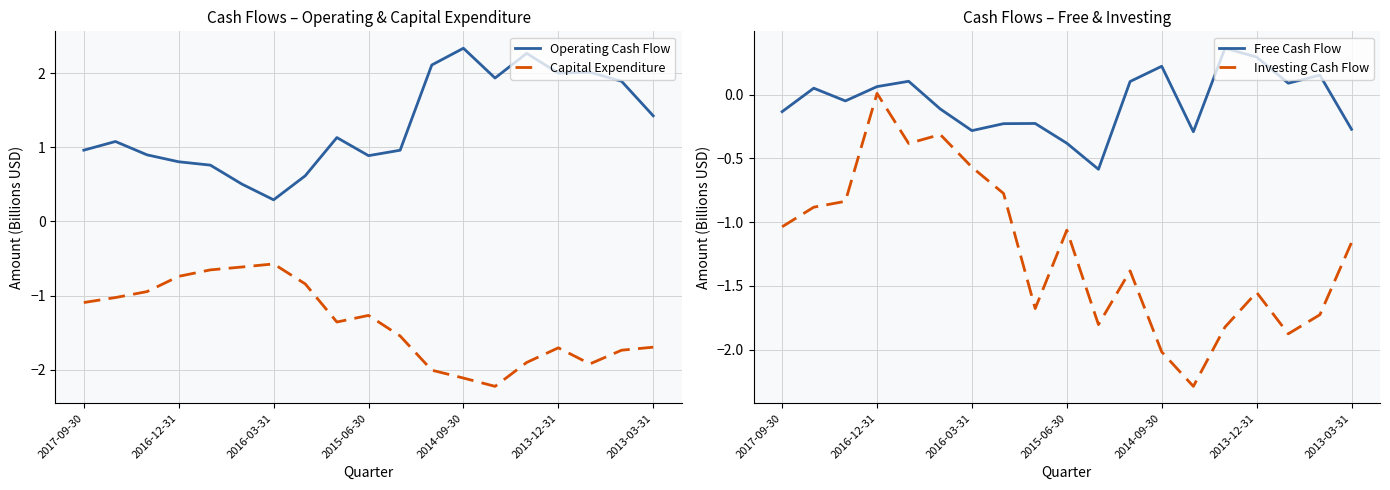

Reading left to right, extract all data points from this chart.

Operating Cash Flow: 1.0	1.1	0.9	0.8	0.8	0.5	0.3	0.6	1.1	0.9	1.0	2.1	2.3	1.9	2.3	2.0	2.0	1.9	1.4
Capital Expenditure: -1.1	-1.0	-0.9	-0.7	-0.7	-0.6	-0.6	-0.8	-1.4	-1.3	-1.5	-2.0	-2.1	-2.2	-1.9	-1.7	-1.9	-1.7	-1.7
Free Cash Flow: -0.1	0.1	-0.0	0.1	0.1	-0.1	-0.3	-0.2	-0.2	-0.4	-0.6	0.1	0.2	-0.3	0.4	0.3	0.1	0.2	-0.3
Investing Cash Flow: -1.0	-0.9	-0.8	0.0	-0.4	-0.3	-0.6	-0.8	-1.7	-1.1	-1.8	-1.4	-2.0	-2.3	-1.8	-1.6	-1.9	-1.7	-1.2